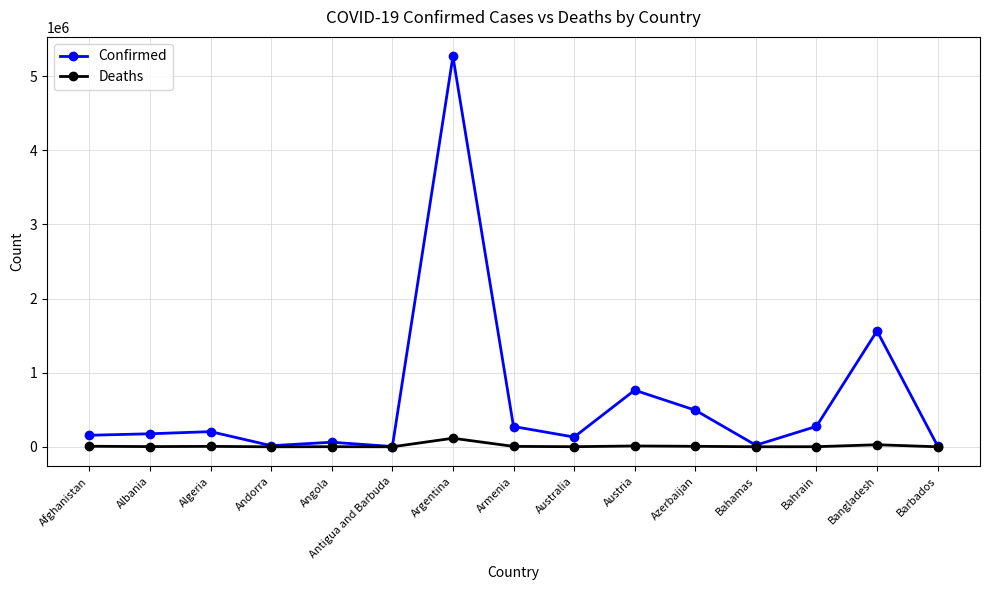

At which category is the sum across all series the highest?

Argentina